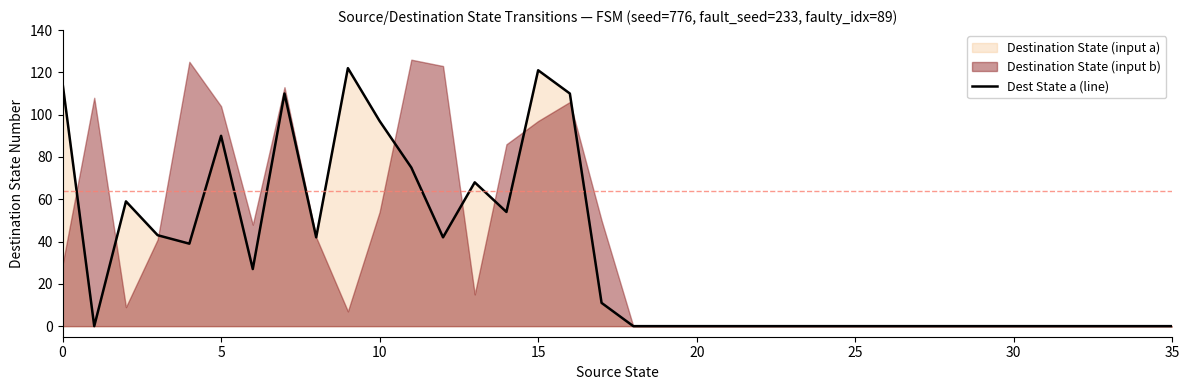

Is it true that the value at 24 is 0?

True